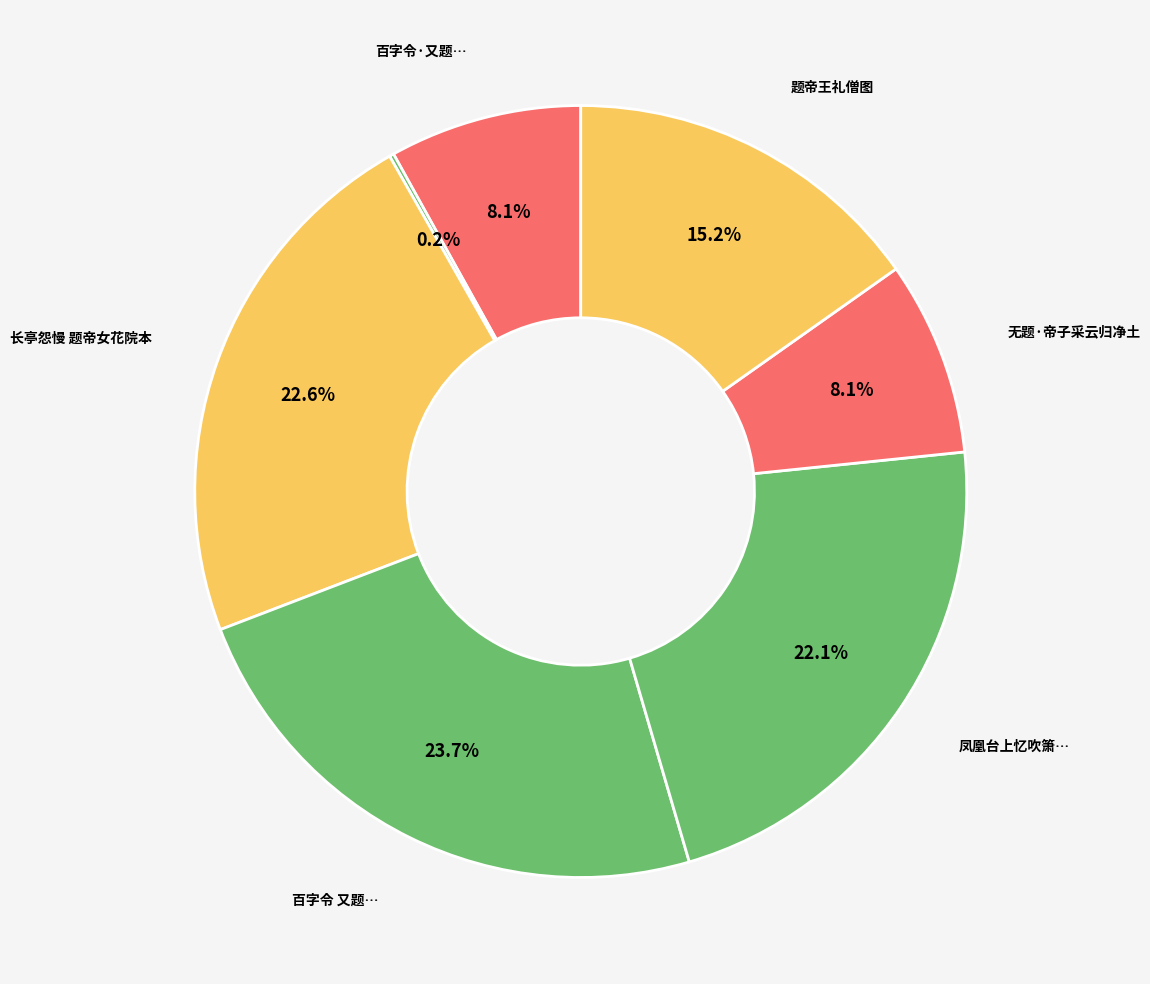

Count the number of slices in the pie.

7